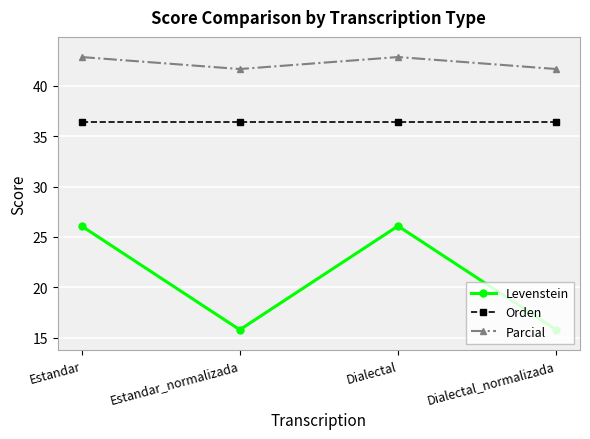

What is the minimum value shown in the chart?

15.8